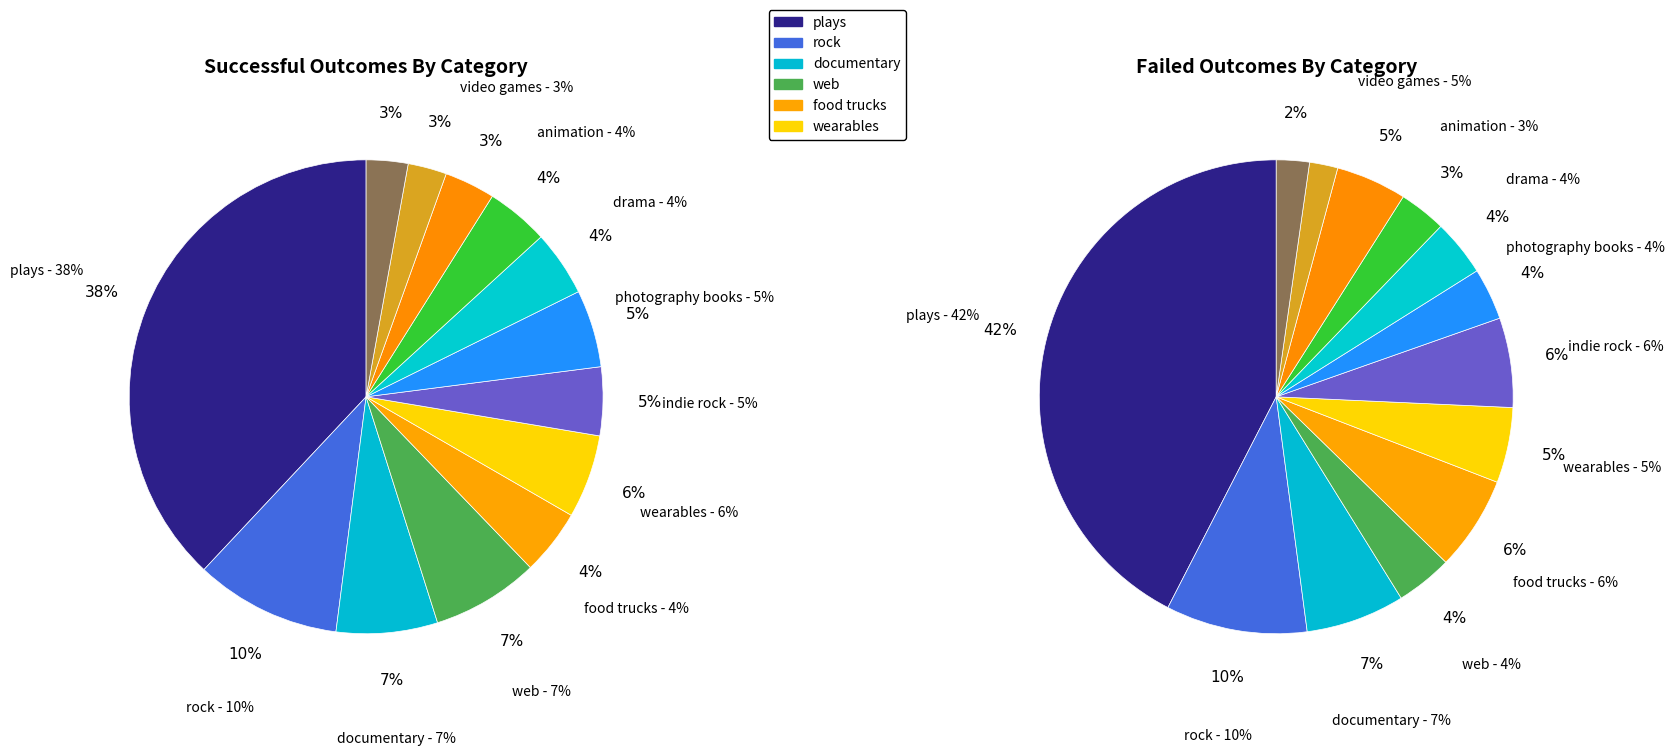

What is the change in value from plays to photography books?

-302